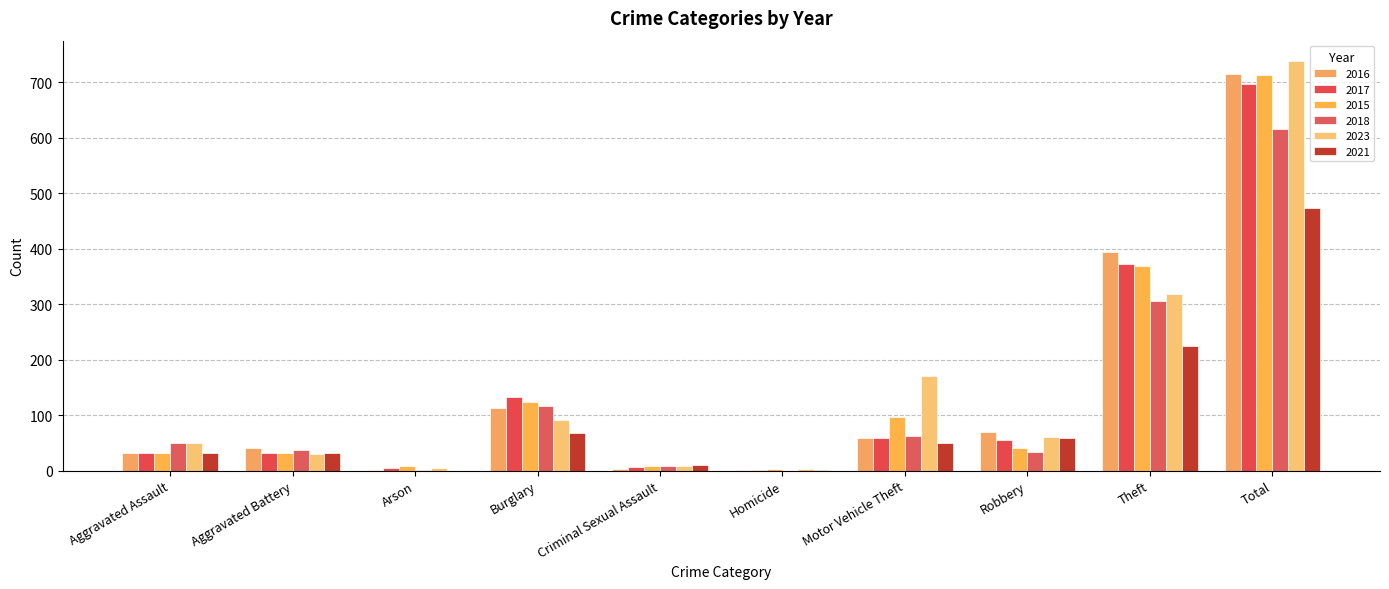

Which series has the widest spread of values?

2023